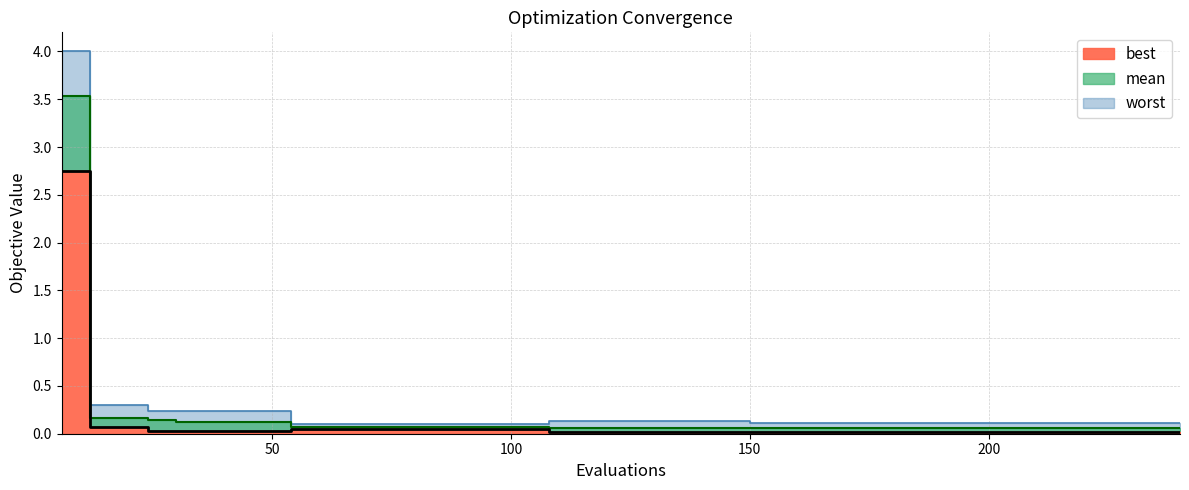

What is the value of the worst point at the 24th from the left?

0.1